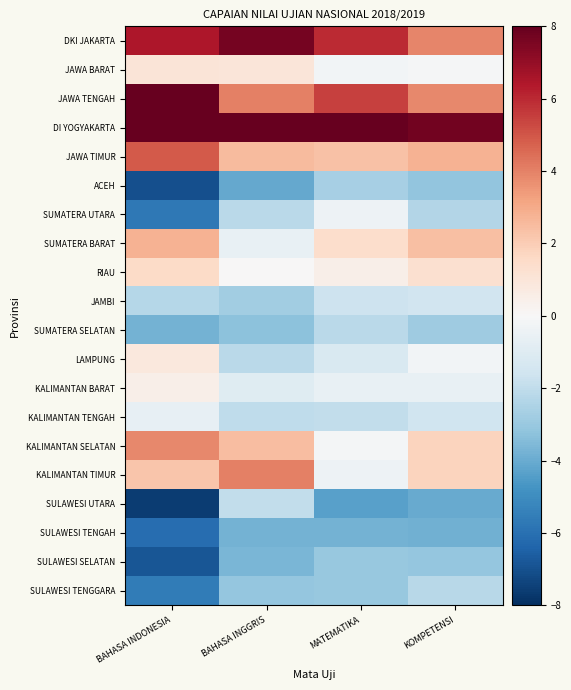

At which category does the chart reach its peak across all series?

BAHASA INDONESIA